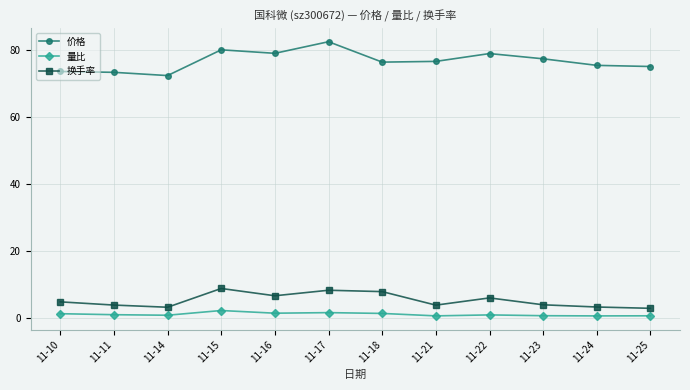

Which series has the largest total across all categories?

价格